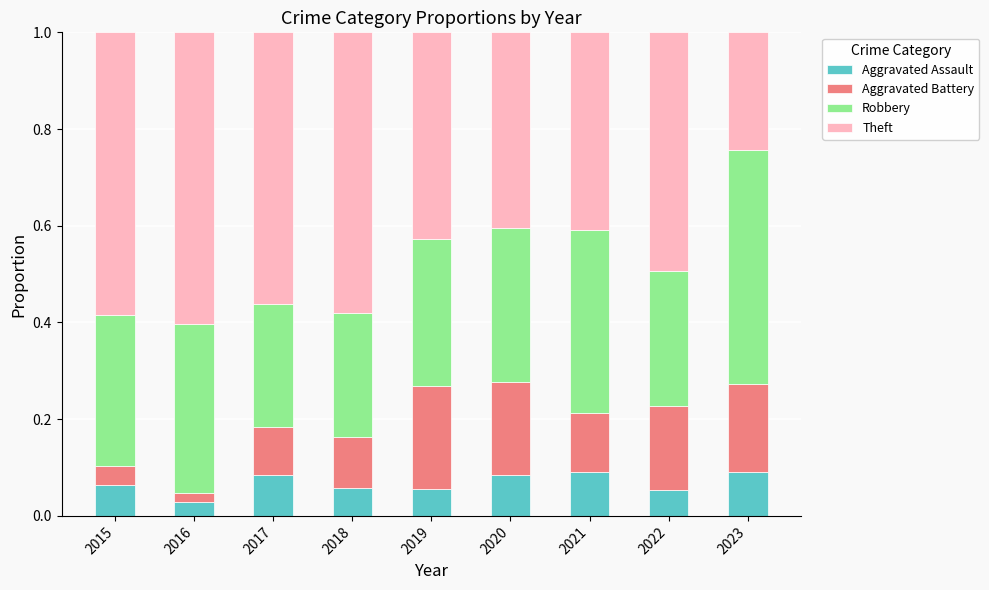

How many data points does each series have?

9